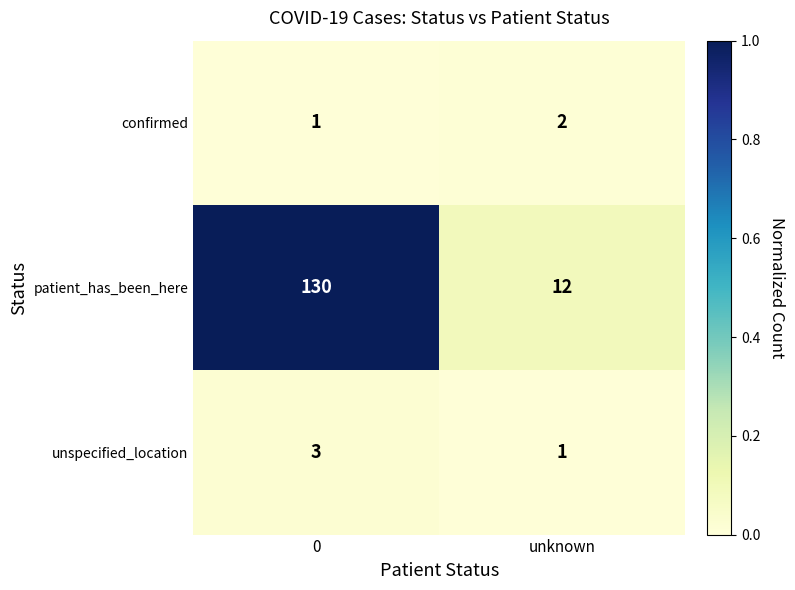

What is the sum of all confirmed values?

3